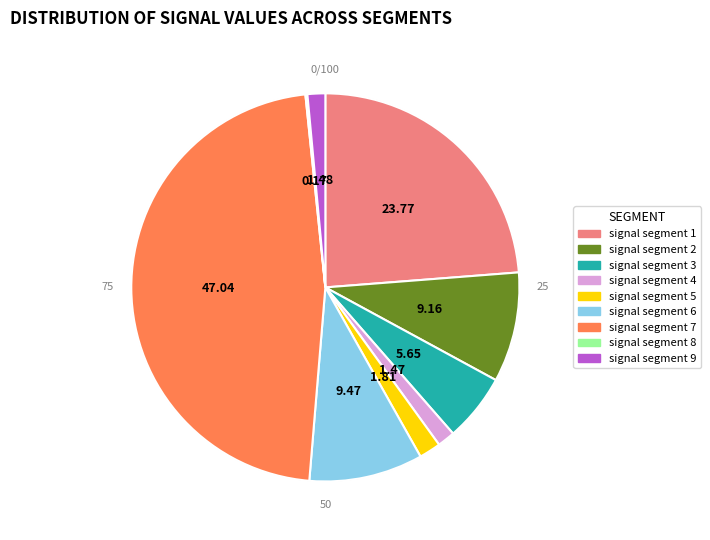

Which has a higher value, signal segment 5 or signal segment 2?

signal segment 2